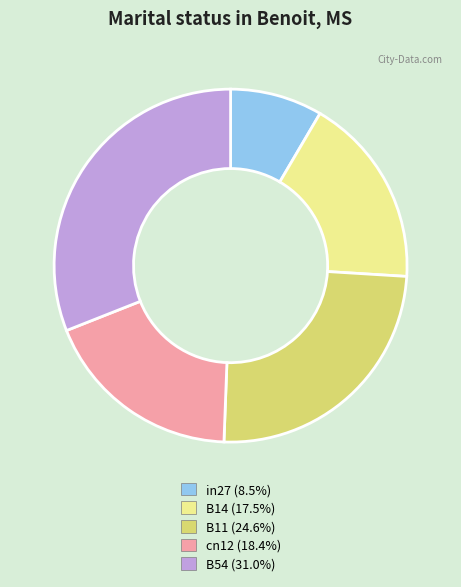

Between B54 and B14, which is larger?

B54